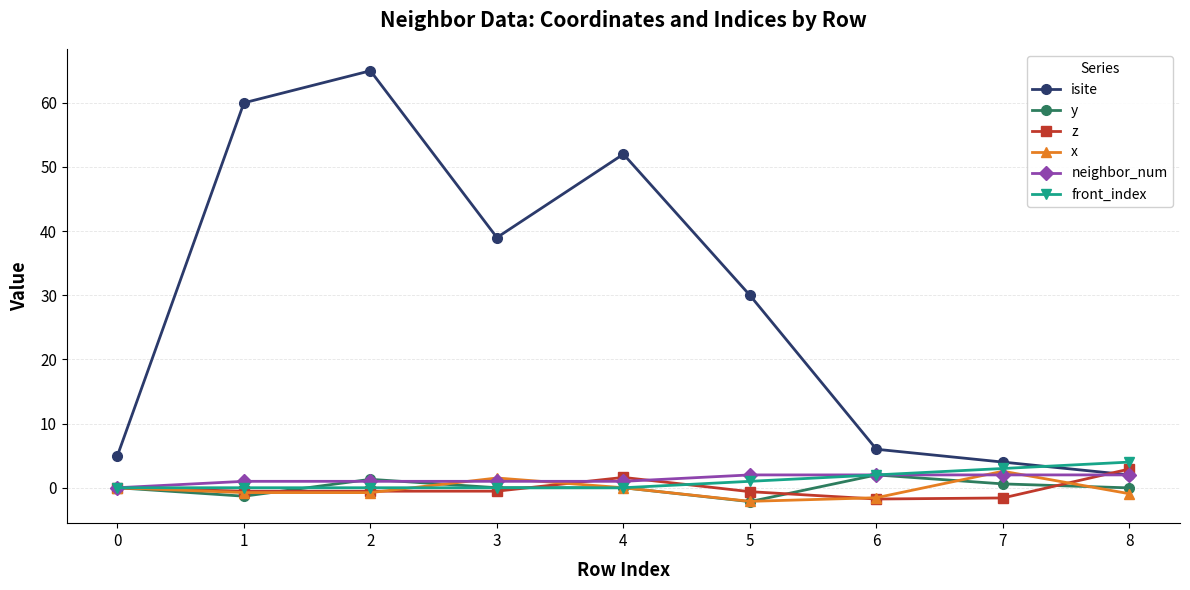

True or false: isite and y cross at least once.

False